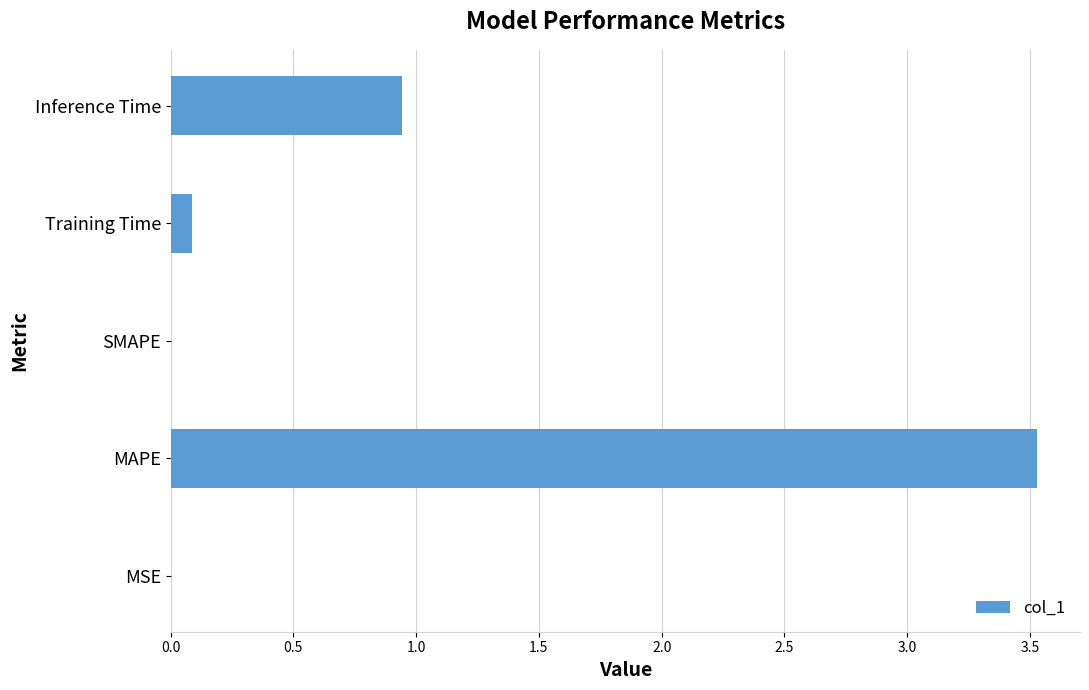

What is the greatest value displayed?

3.5